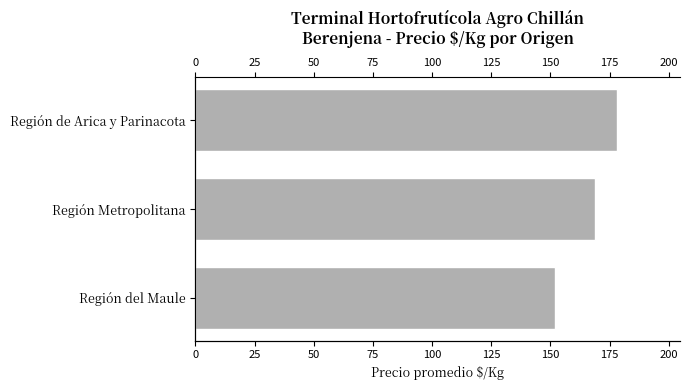

Count the number of categories in the chart.

3